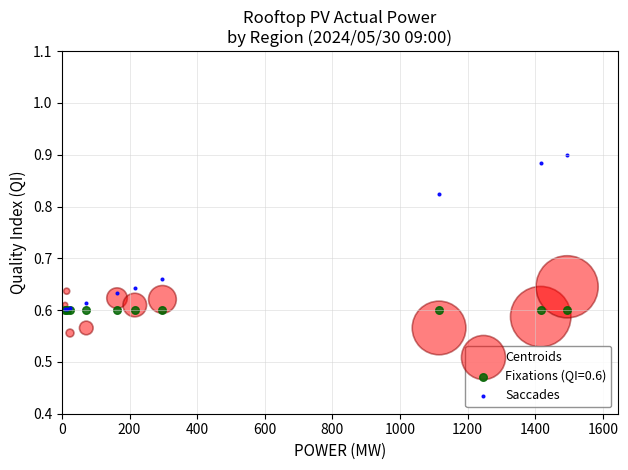

Which series contains the lowest Y value?

Centroids